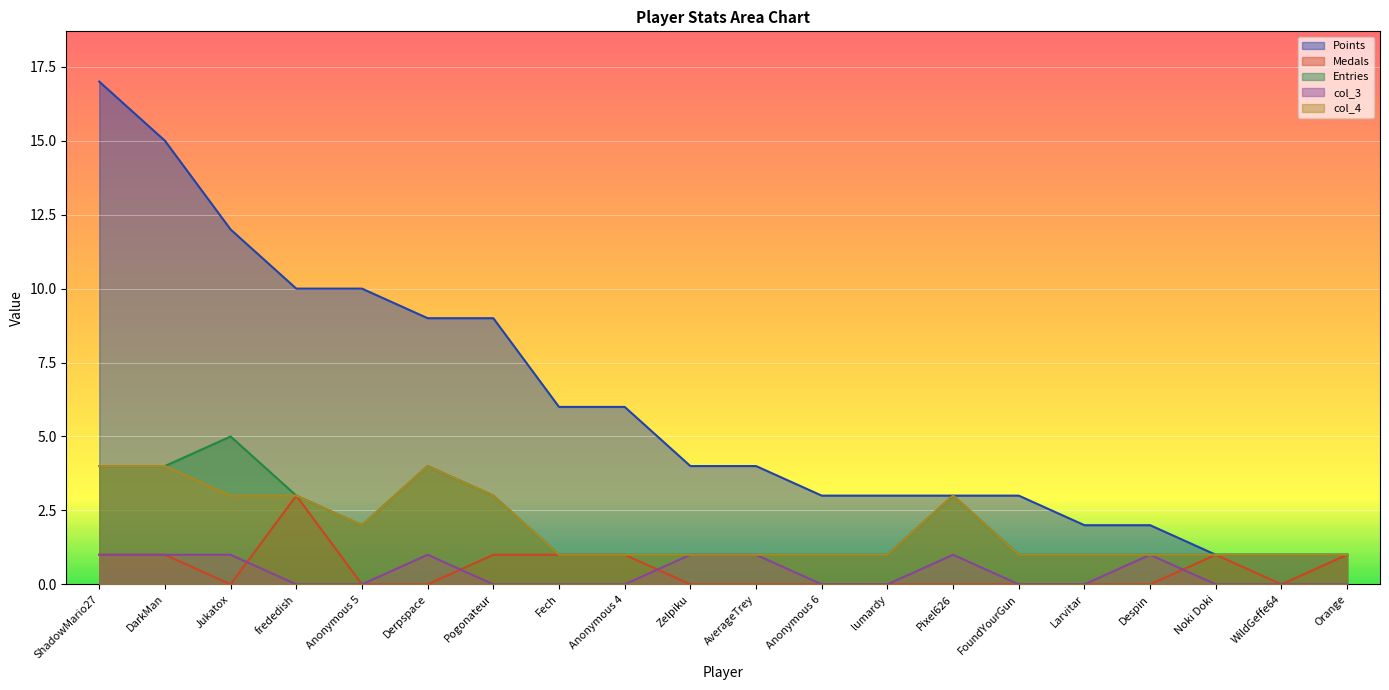

True or false: col_3 has more than 0 points higher than both neighbors.

True